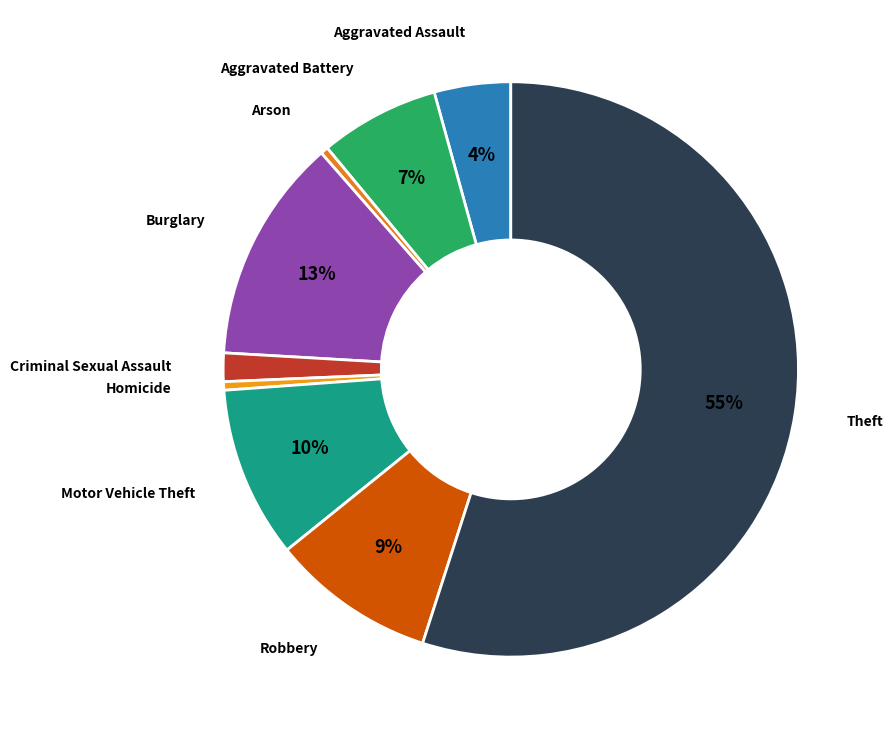

Does any single category account for the majority?

Yes